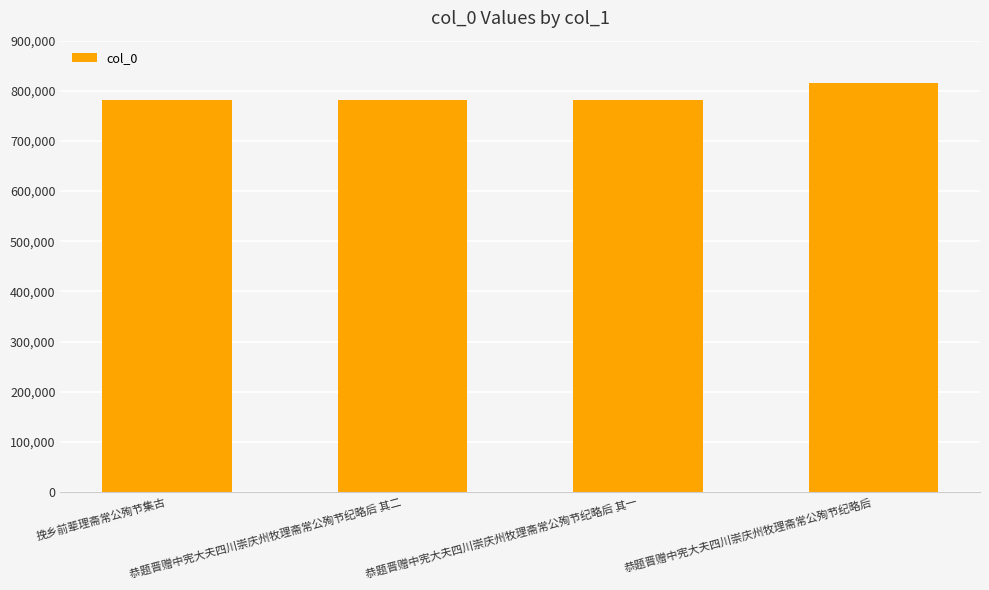

How many bars are there in total?

4